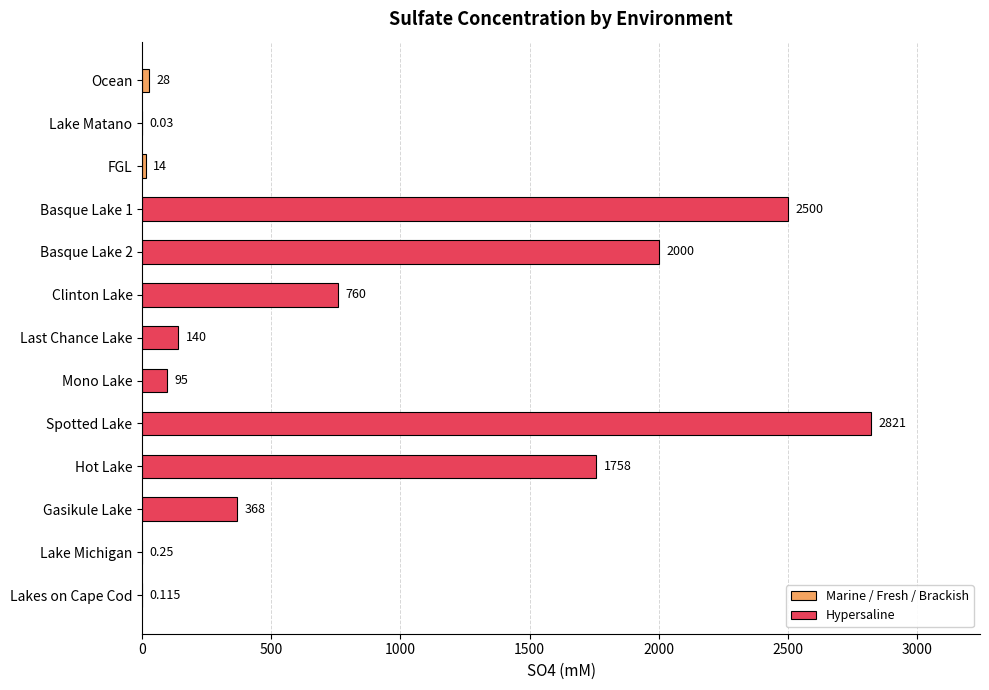

Reading left to right, list all the values displayed in this chart.

Ocean=28.0	Lake Matano=0.0	FGL=14.0	Basque Lake 1=2500.0	Basque Lake 2=2000.0	Clinton Lake=760.0	Last Chance Lake=140.0	Mono Lake=95.0	Spotted Lake=2821.0	Hot Lake=1758.0	Gasikule Lake=368.0	Lake Michigan=0.2	Lakes on Cape Cod=0.1